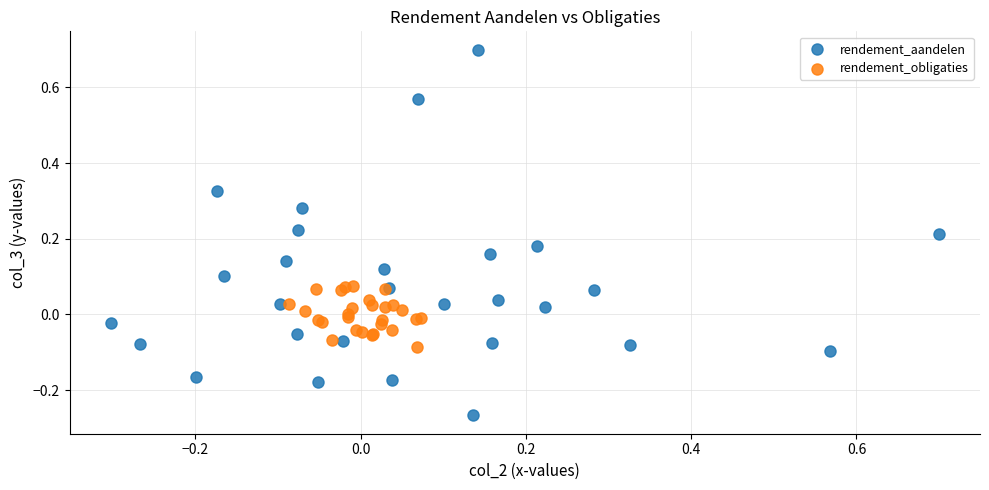

Which series contains the lowest Y value?

rendement_aandelen